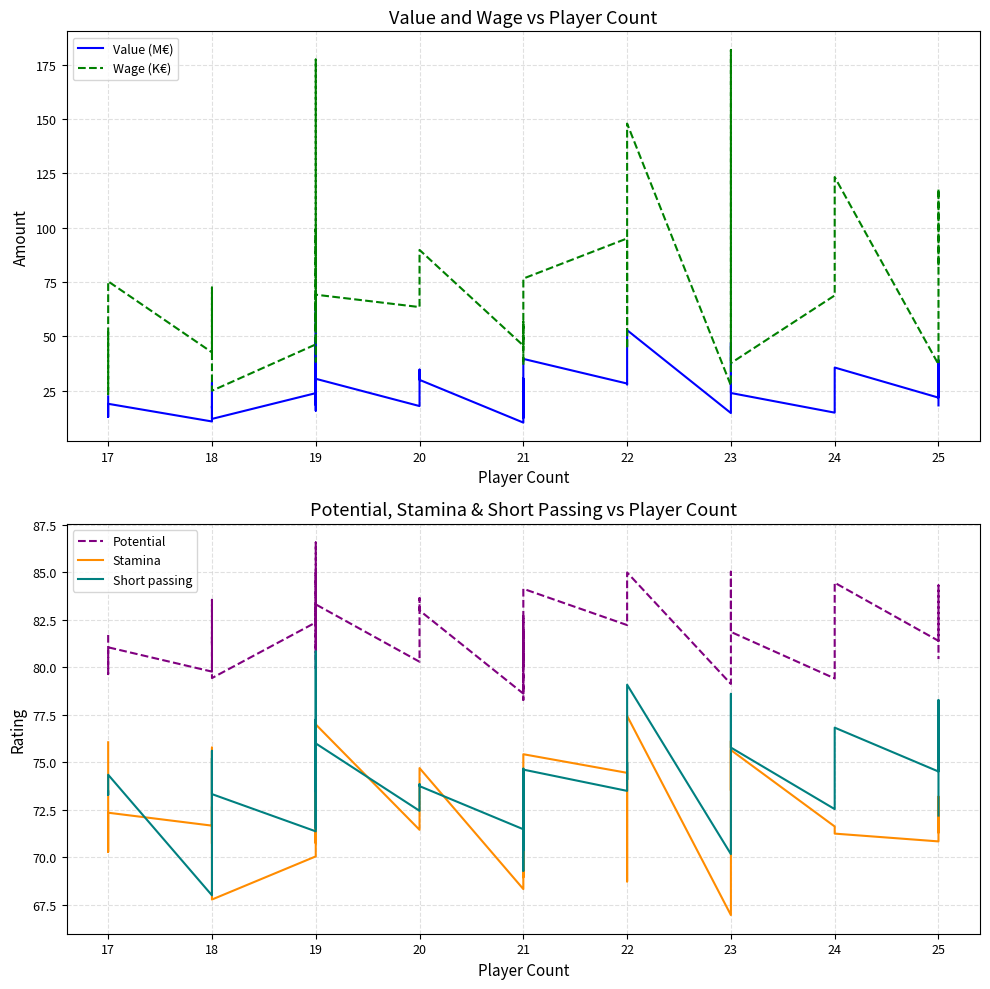

What is the difference between the maximum and second lowest values in the Short passing series?

11.5